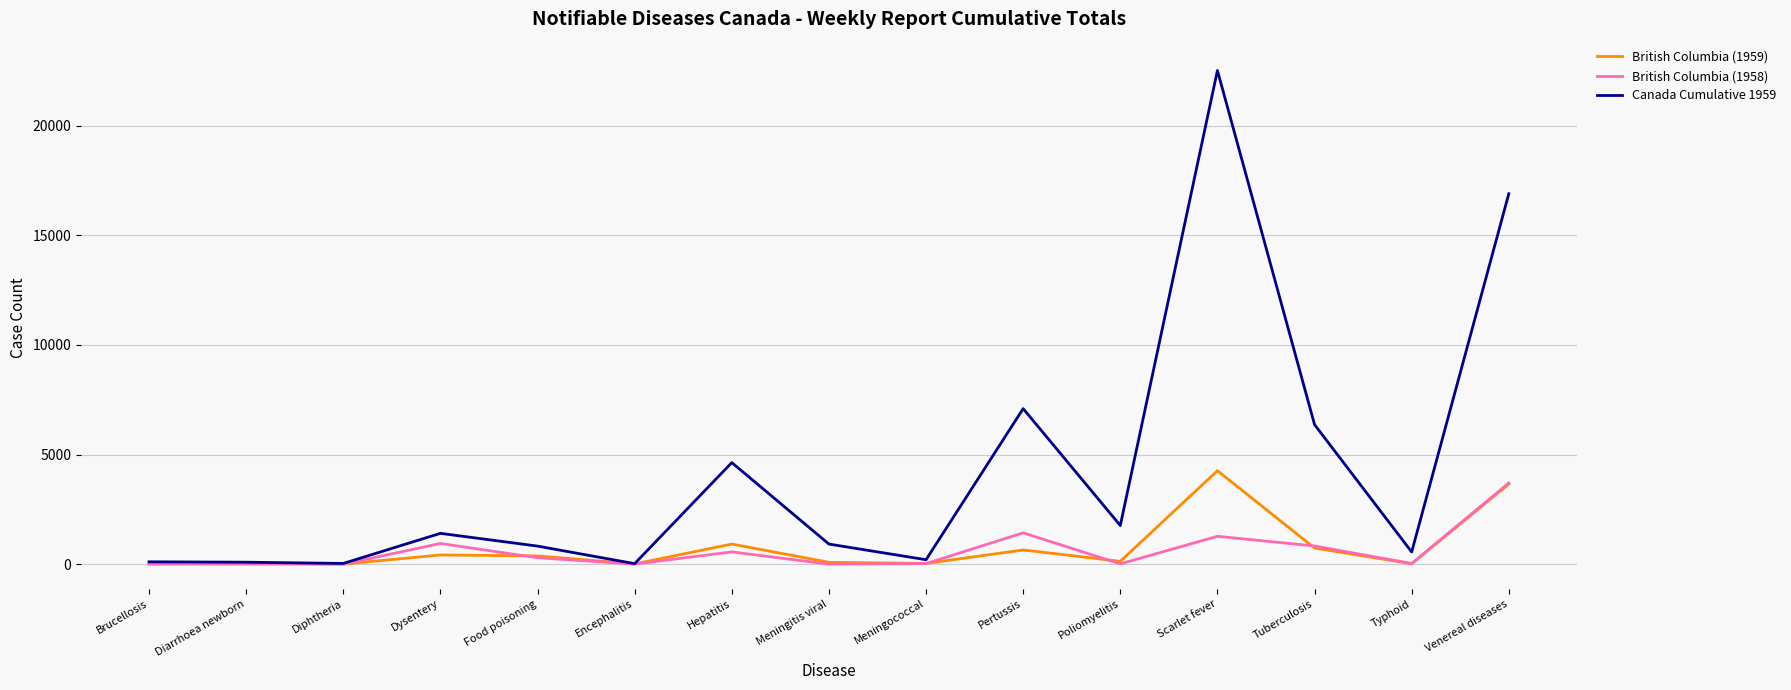

Which series has the largest total across all categories?

Canada Cumulative 1959